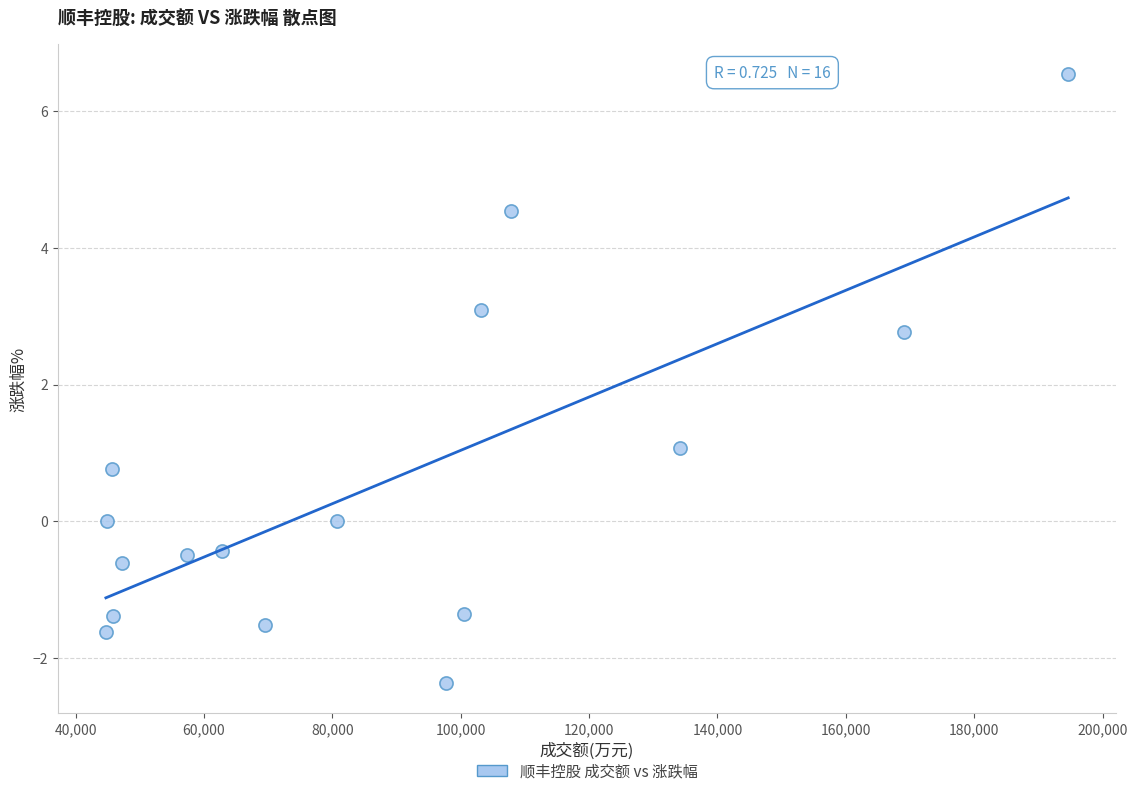

What Y value in the scatter plot is closest to 2?

2.8